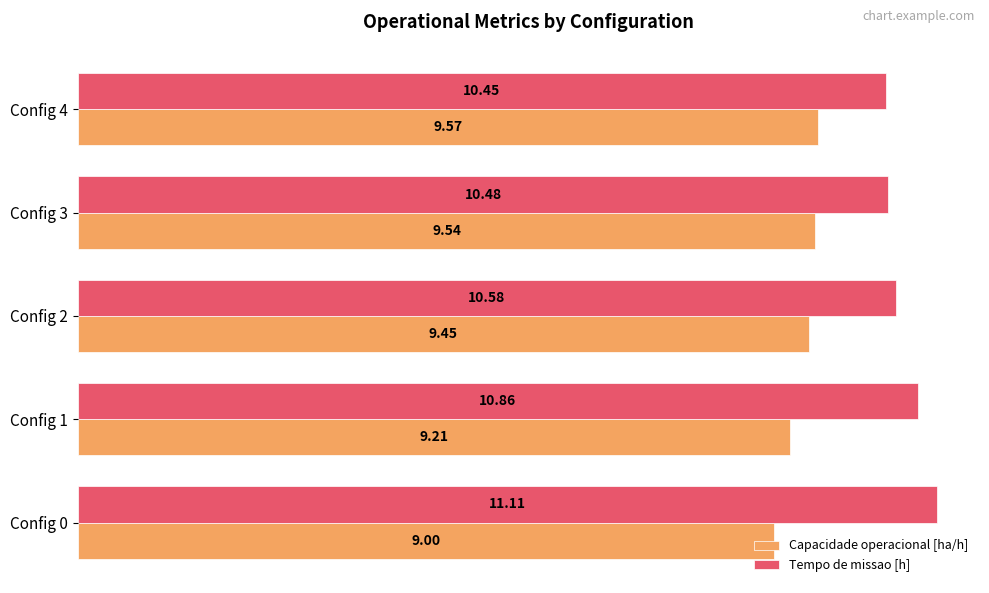

What is the sum of the Capacidade operacional [ha/h] values at Config 0 and Config 3?

18.5